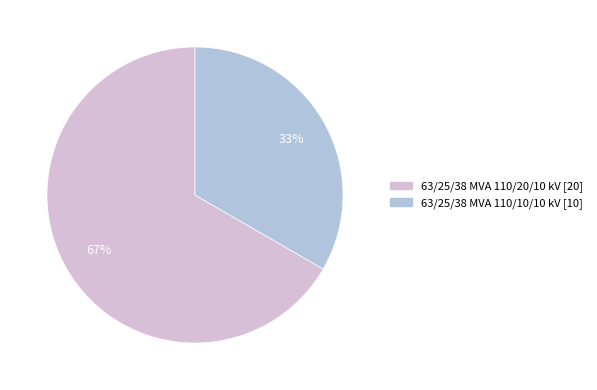

Is the sum of 63/25/38 MVA 110/20/10 kV and 63/25/38 MVA 110/10/10 kV greater than half?

Yes